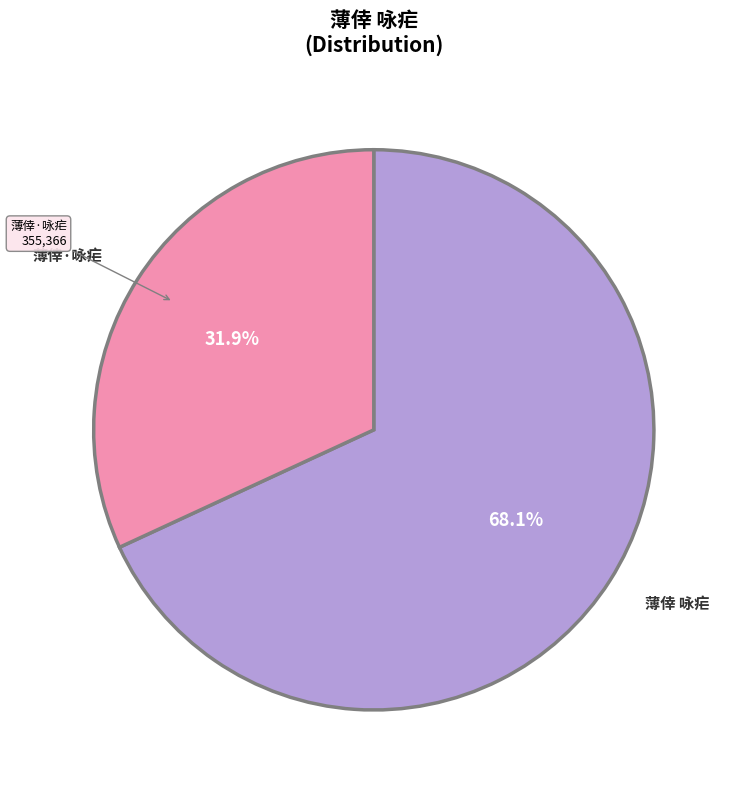

Does any single category account for the majority?

Yes